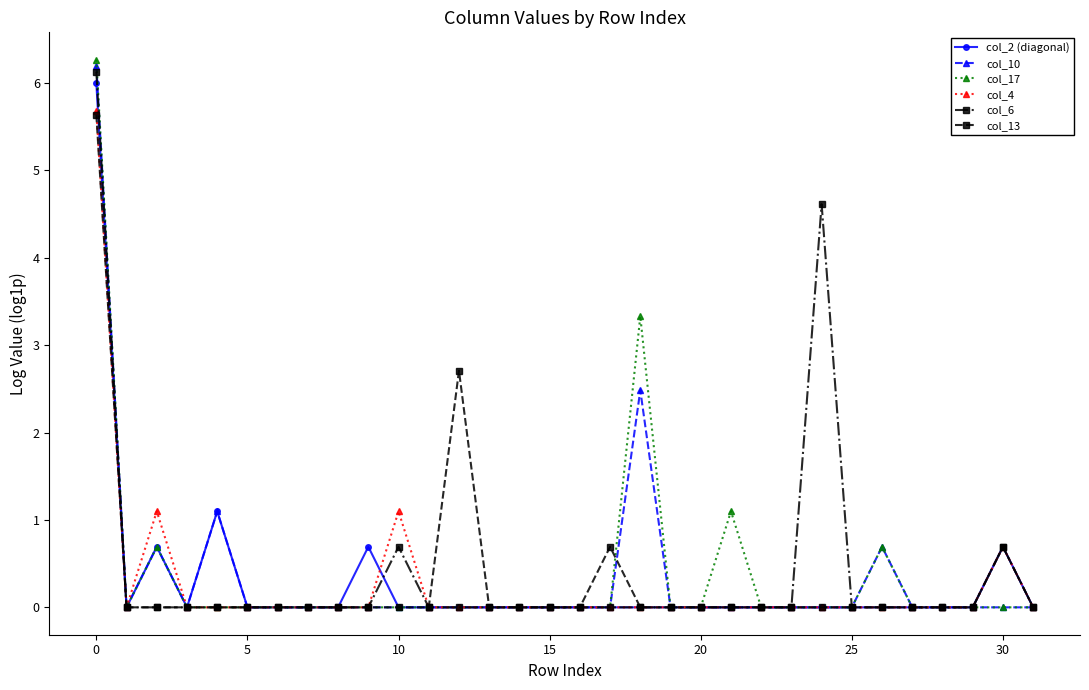

What is the value of the col_10 point at the 5th from the left?

1.1